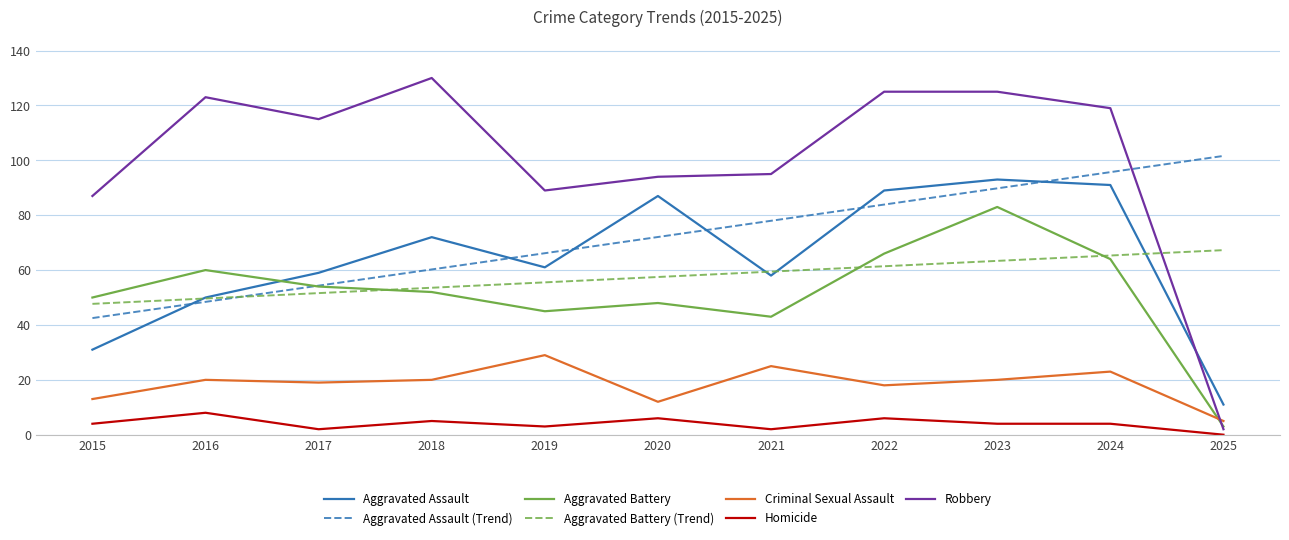

True or false: Homicide and Criminal Sexual Assault cross at least once.

False